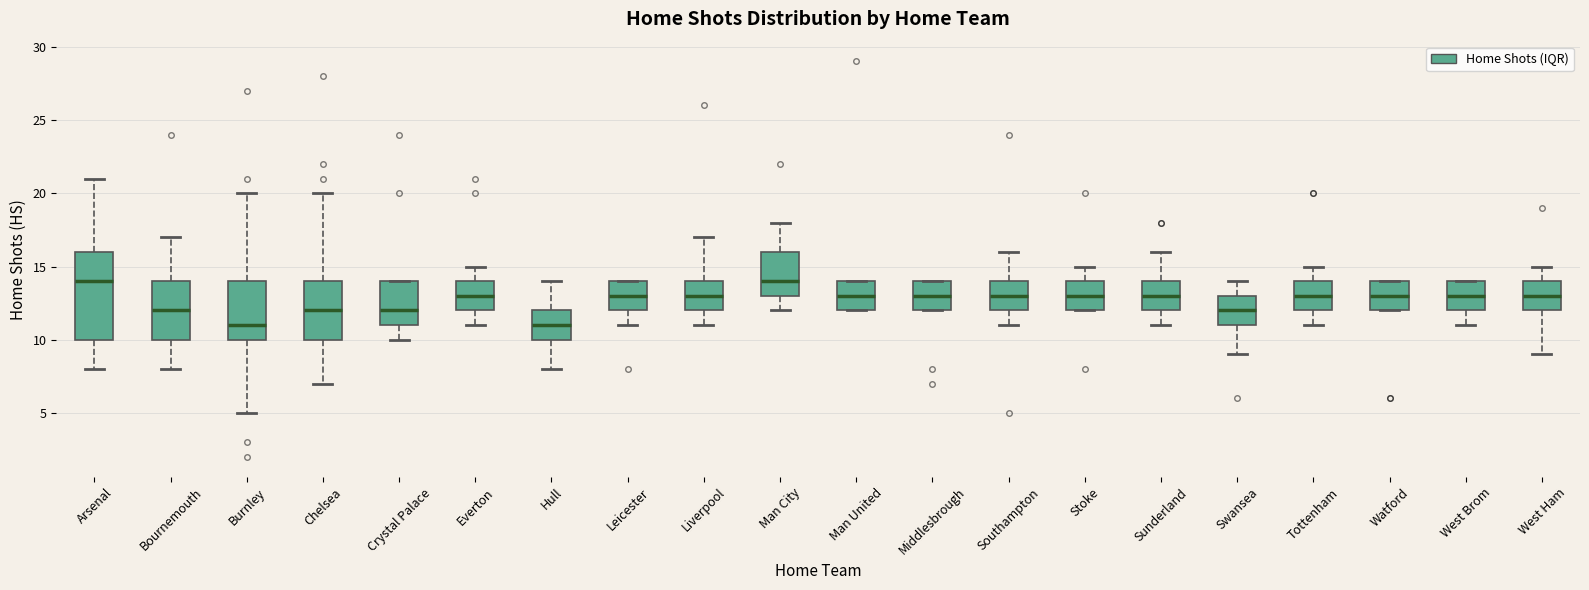

Which box is the tallest, from its lower edge to its upper edge?

Arsenal